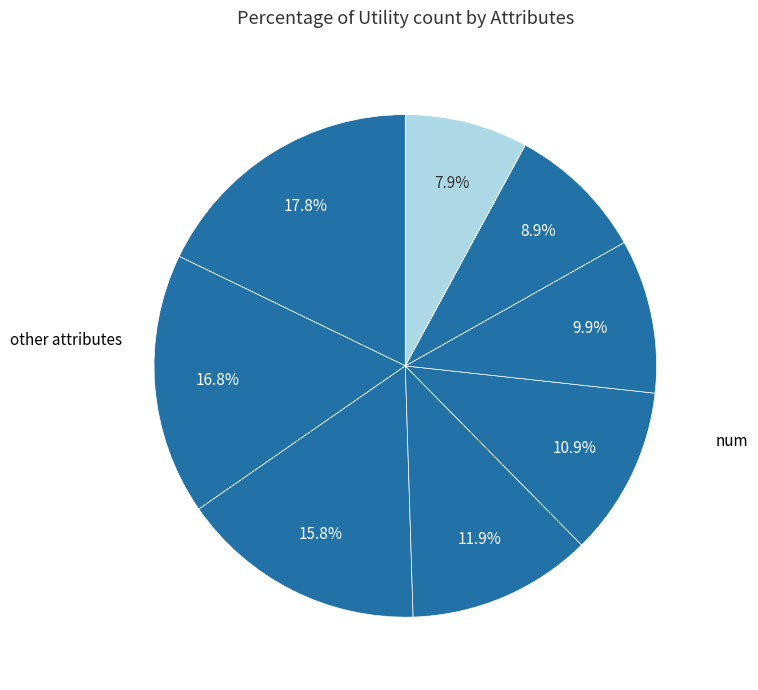

How many segments does this pie chart have?

8